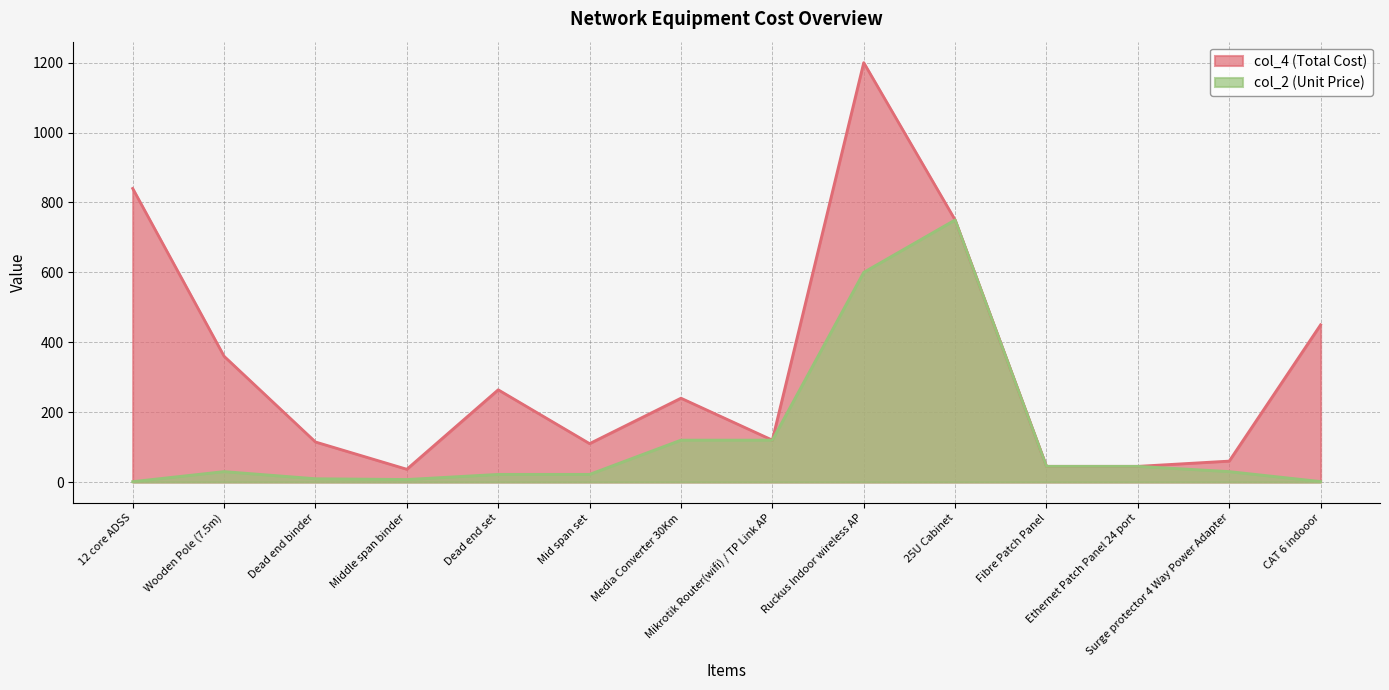

True or false: col_4 (Total Cost) and col_2 (Unit Price) intersect in this chart.

False